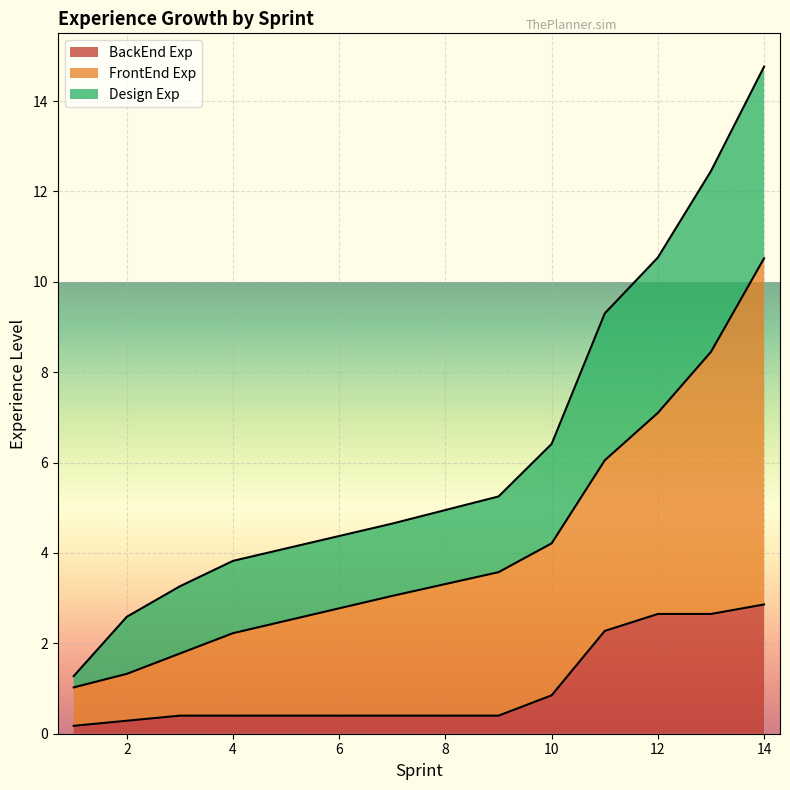

What are all the series names shown in the legend?

BackEnd Exp, FrontEnd Exp, Design Exp